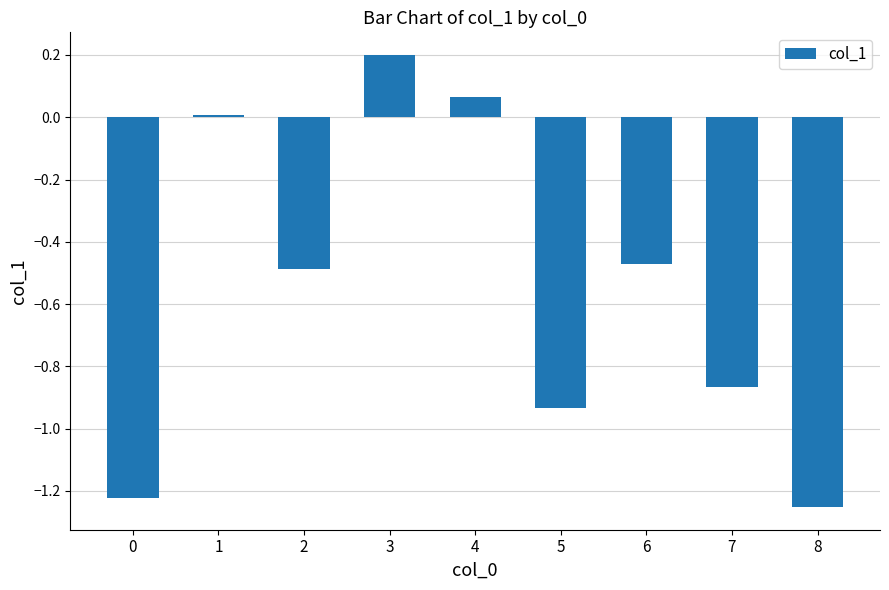

Which category has the lowest value across all series?

8